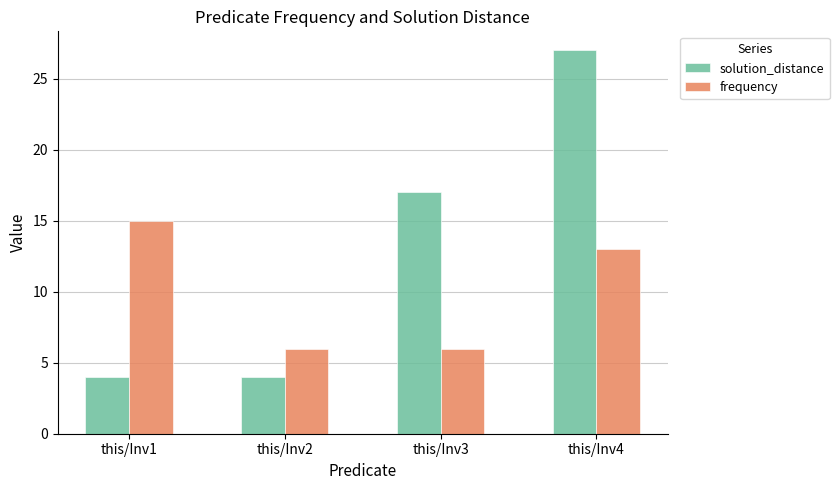

Reading left to right, transcribe all the data shown in this chart.

solution_distance: 4	4	17	27
frequency: 15	6	6	13